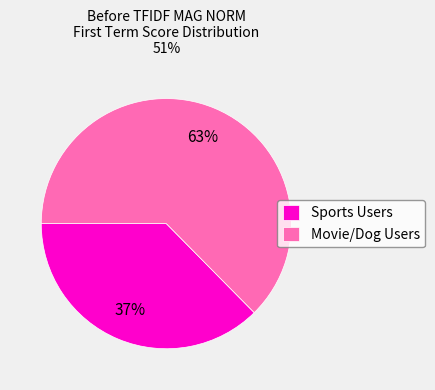

How many segments does this pie chart have?

2